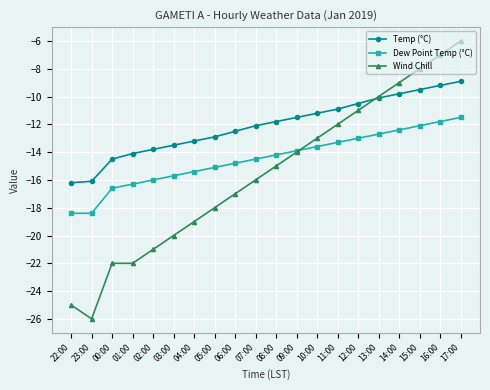

How many data points in Temp (°C) are above -11?

7